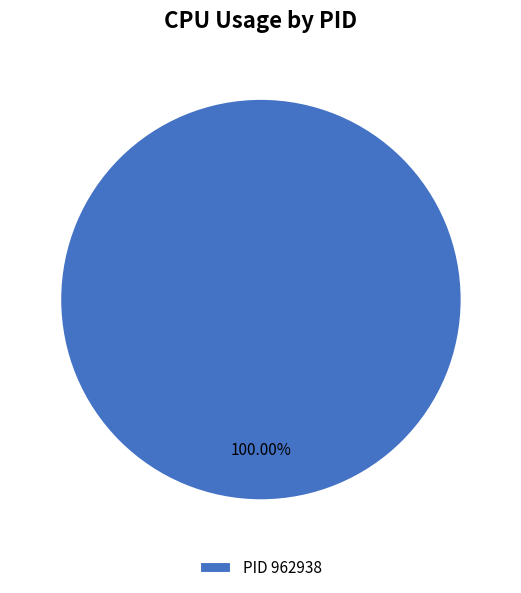

Does any single category account for the majority?

Yes